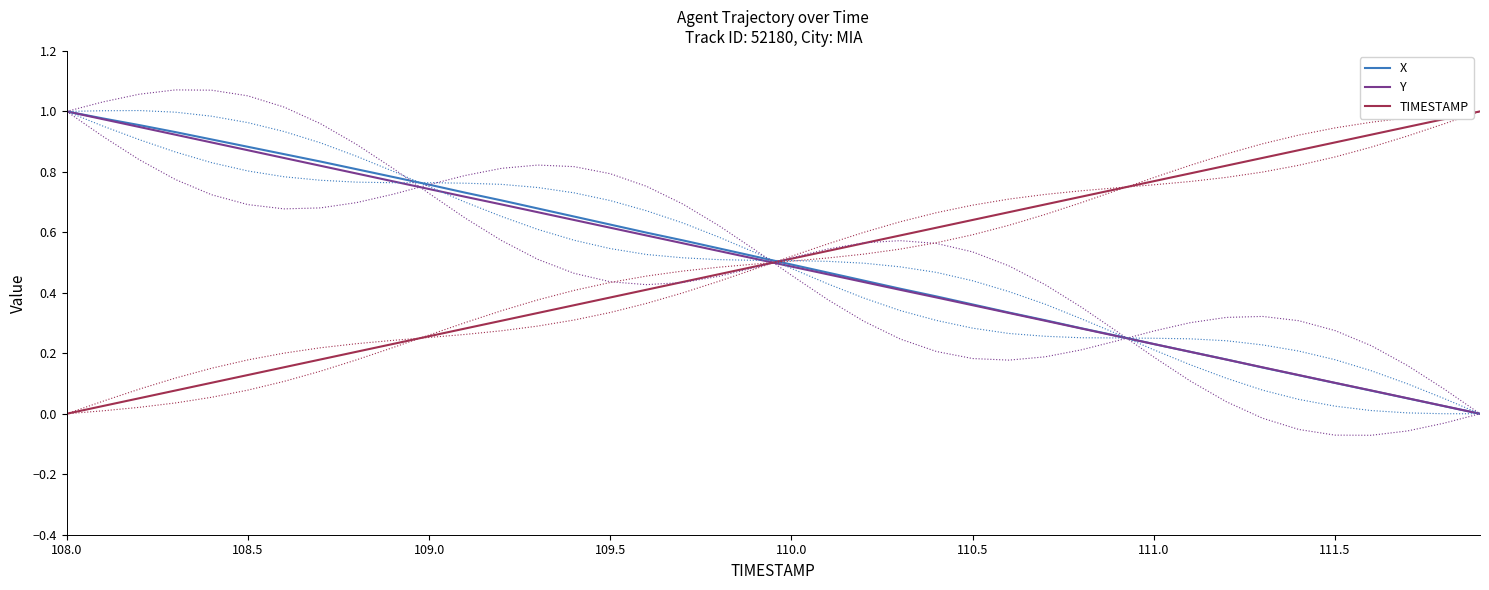

What is the difference between the maximum and minimum values in the Y series?

1.0